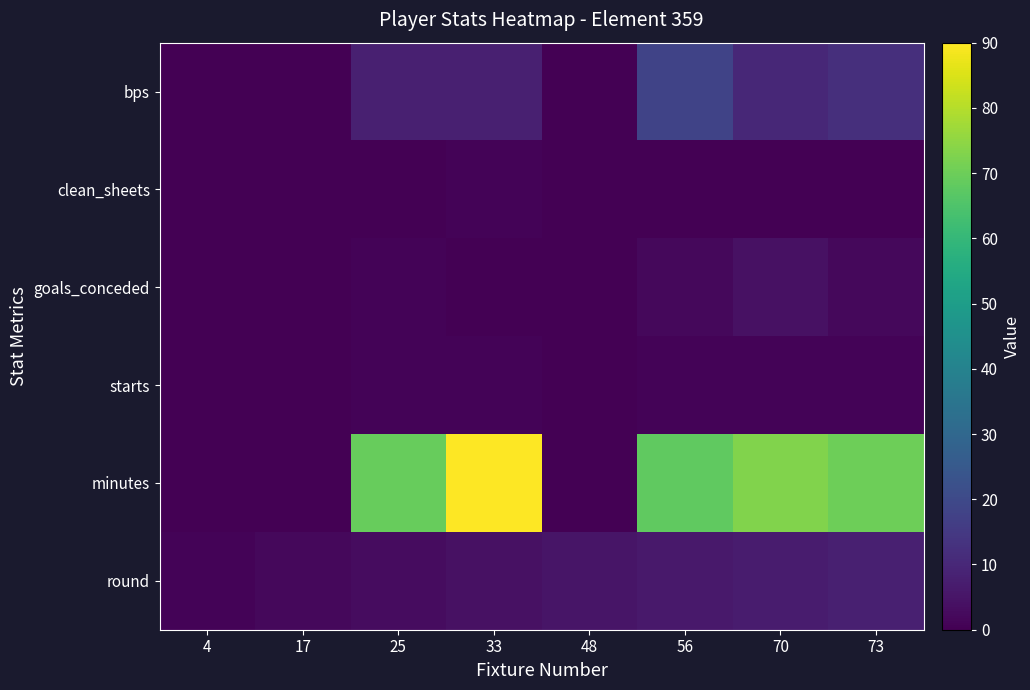

At 33, list the series in order from largest to smallest.

minutes, bps, round, clean_sheets, starts, goals_conceded